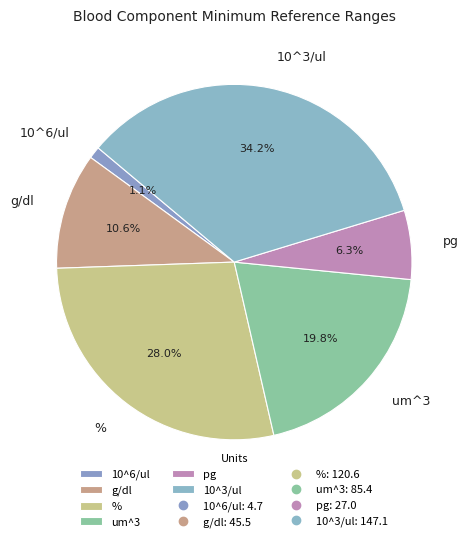

To the nearest percent, what is the average slice percentage?

17%